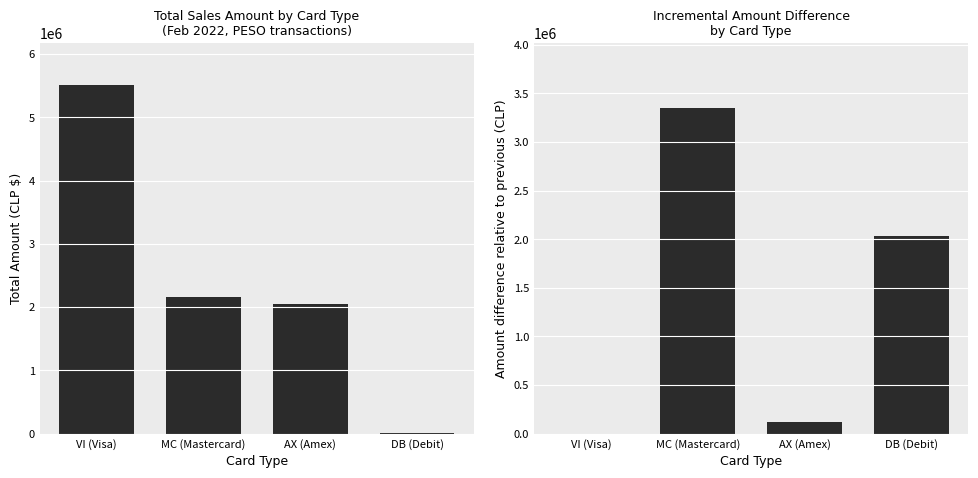

Does the chart contain any negative values?

No